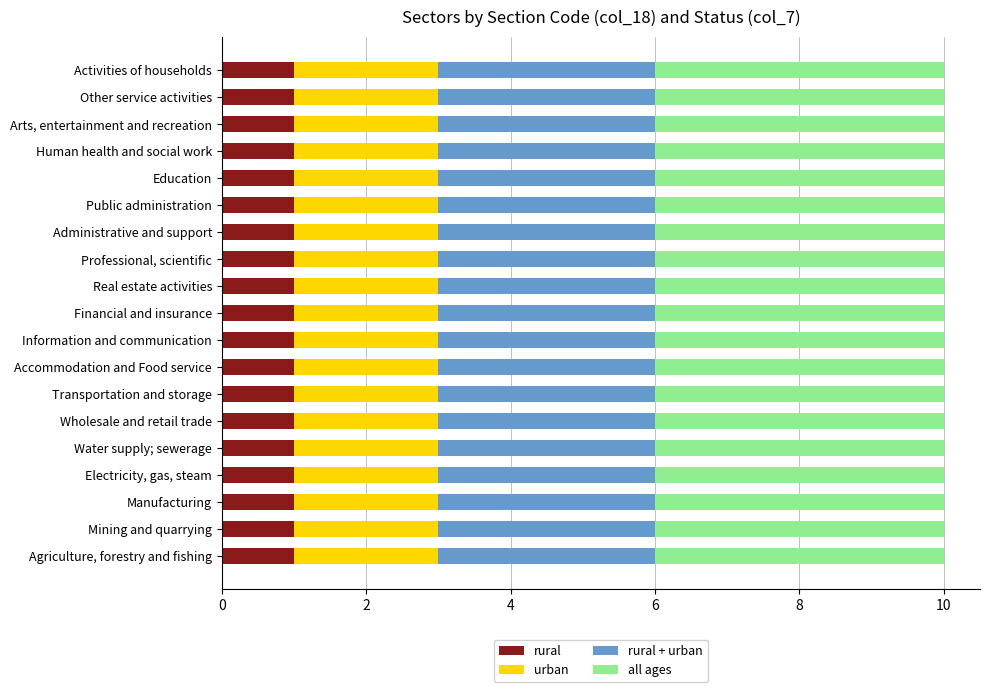

What is the difference between the maximum and minimum values in the rural series?

0